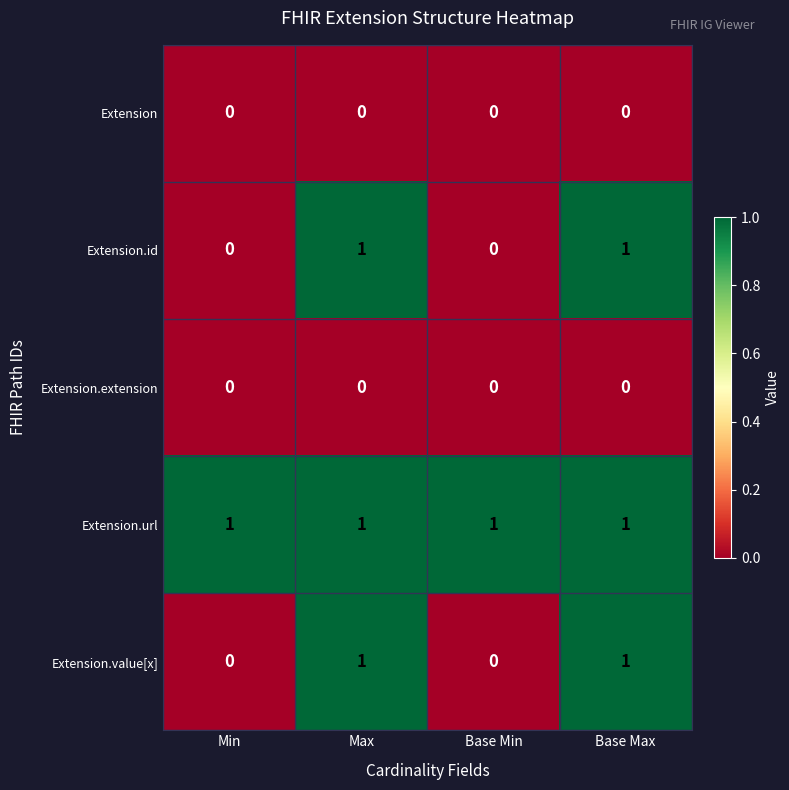

Reading left to right, what are all the values shown in this chart?

Extension: 0	0	0	0
Extension.id: 0	1	0	1
Extension.extension: 0	0	0	0
Extension.url: 1	1	1	1
Extension.value[x]: 0	1	0	1